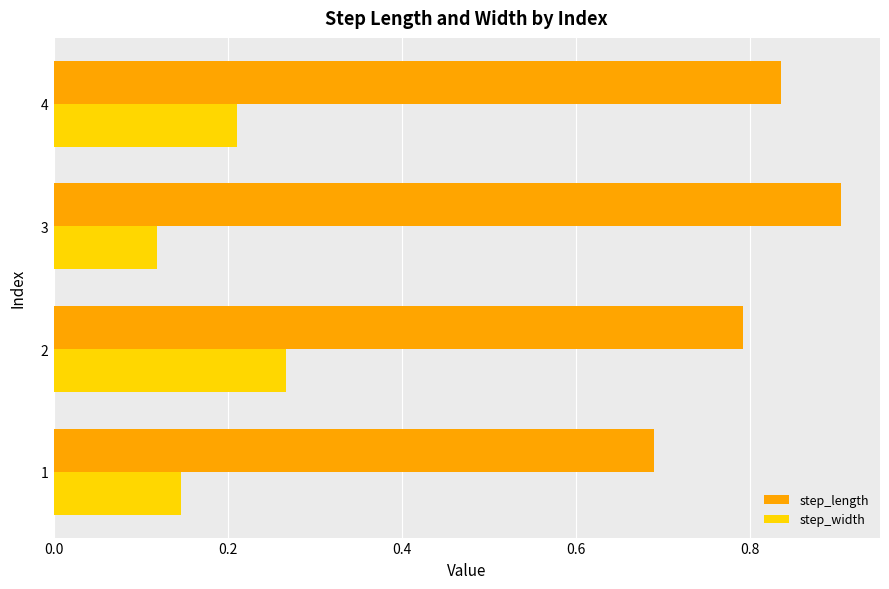

Rank the series at 4 from highest to lowest value.

step_length, step_width